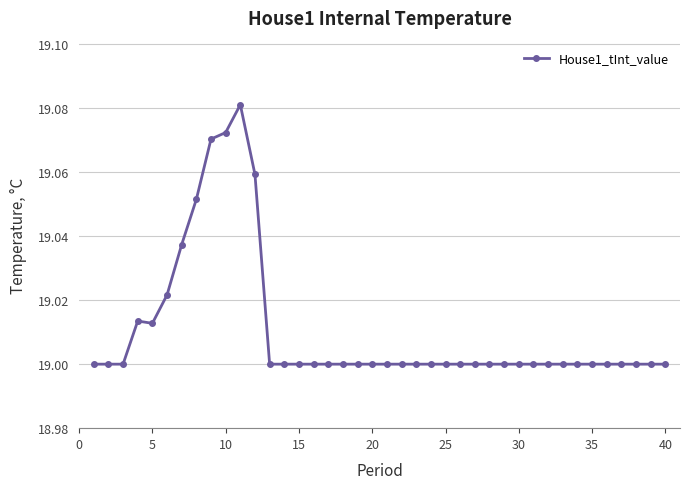

What is the difference between the maximum and minimum values?

0.1